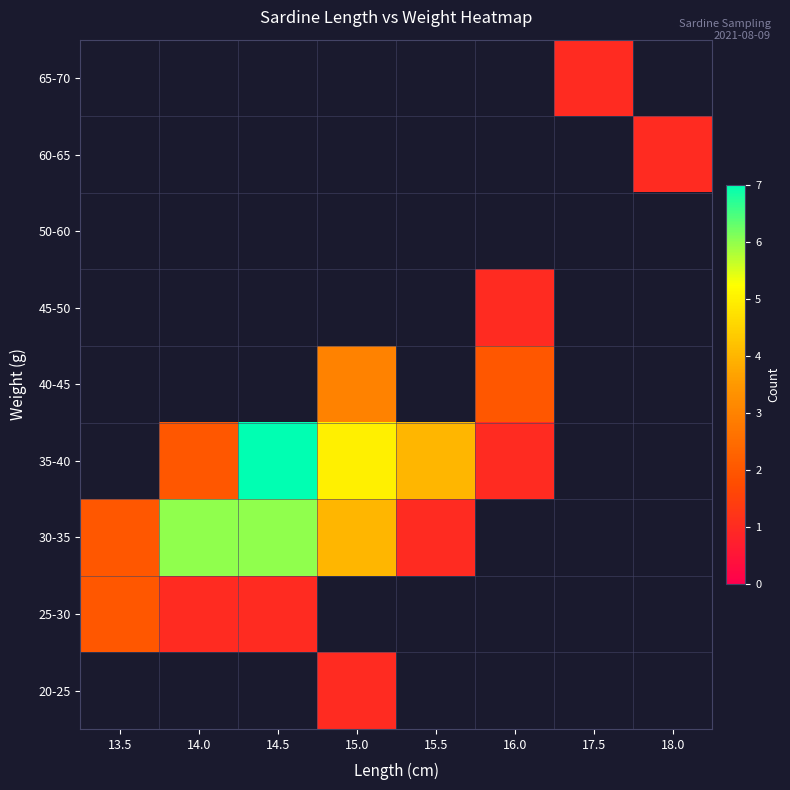

Which category has the lowest value across all series?

13.5